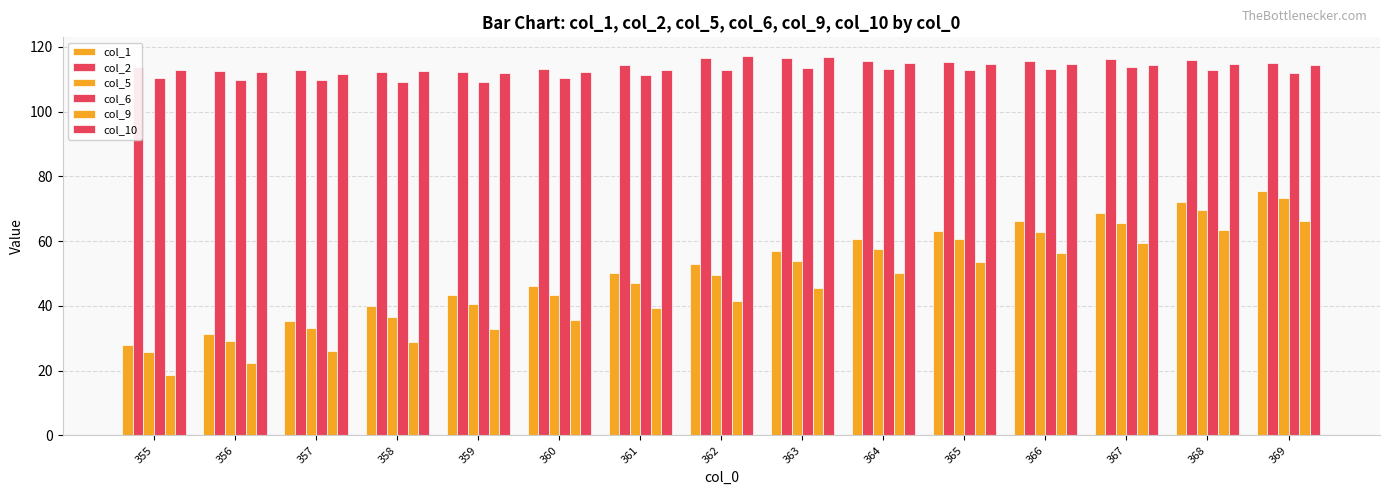

Are the bars horizontal?

No